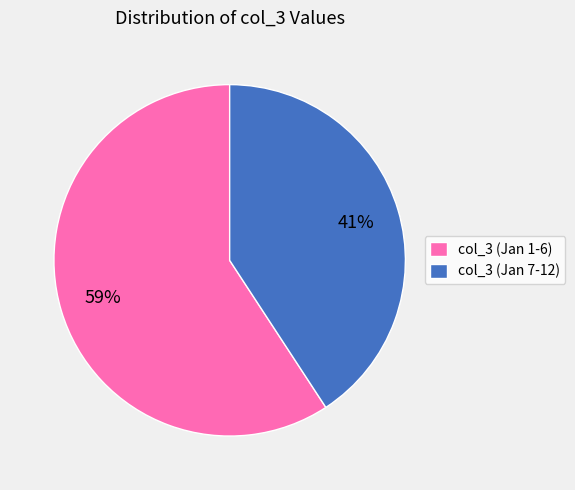

How many segments does this pie chart have?

2